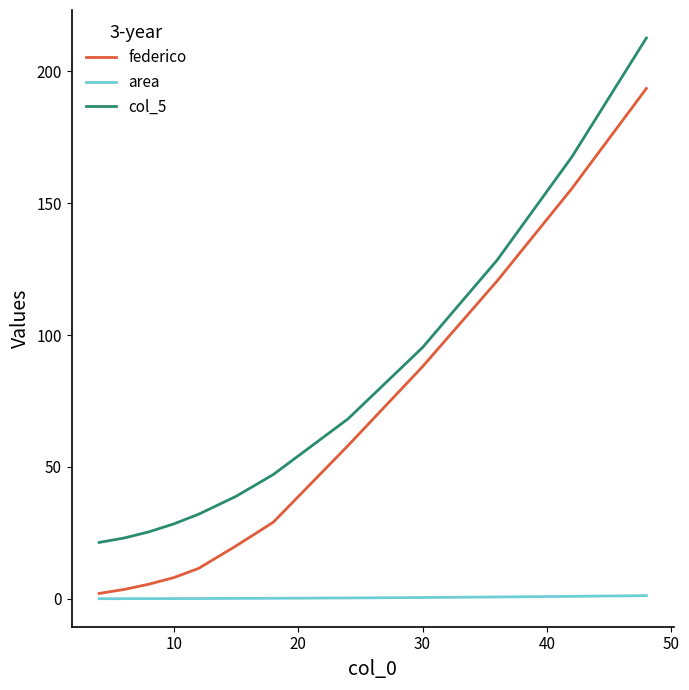

What is the highest value of the col_5 series?

212.6